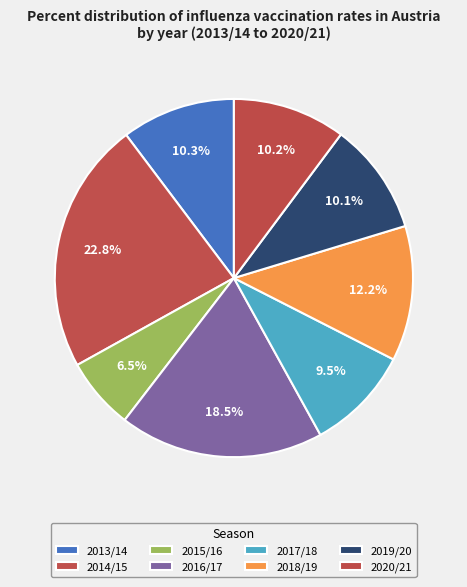

Is there any slice that represents more than half of the pie?

No